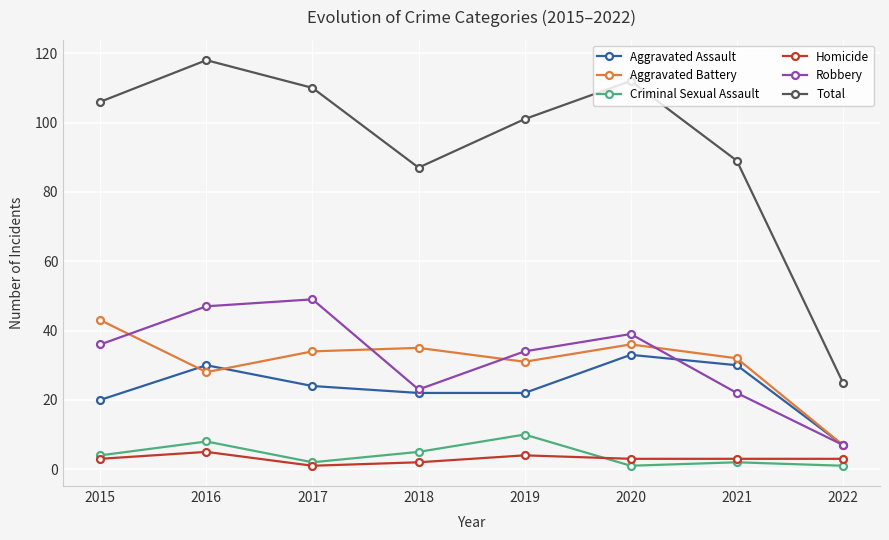

What is the value of the Aggravated Assault point at the 8th from the left?

7